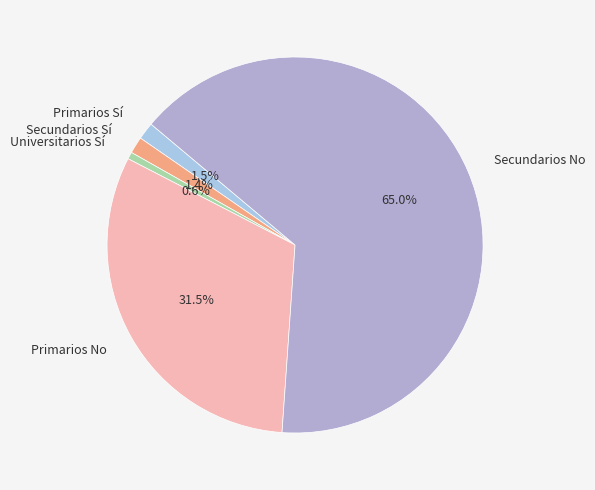

How many segments does this pie chart have?

5